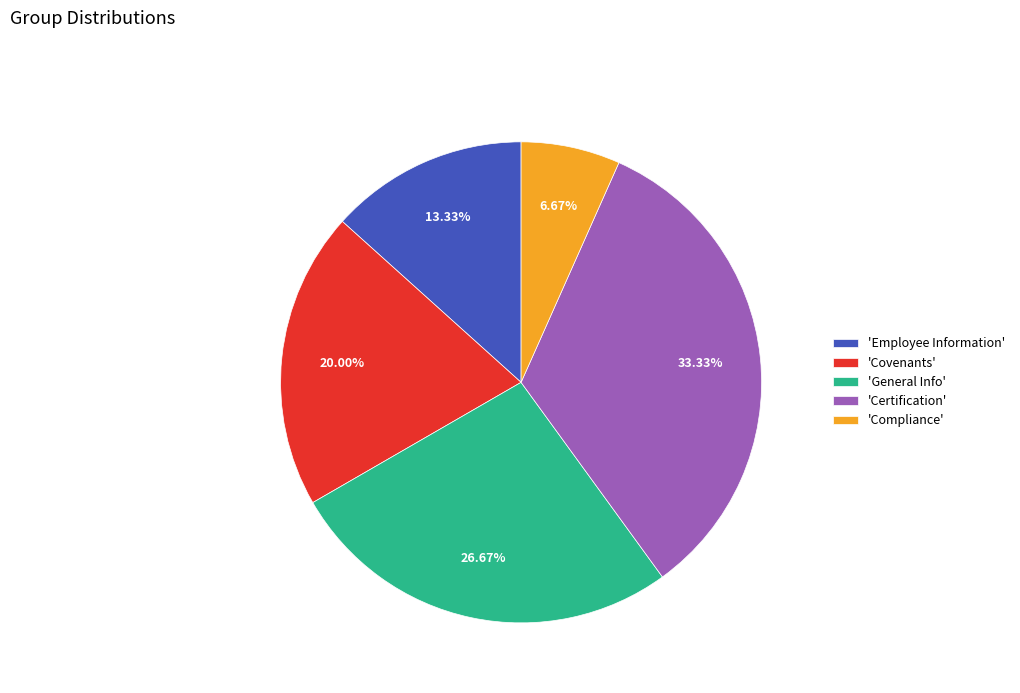

Is there any slice that represents more than half of the pie?

No